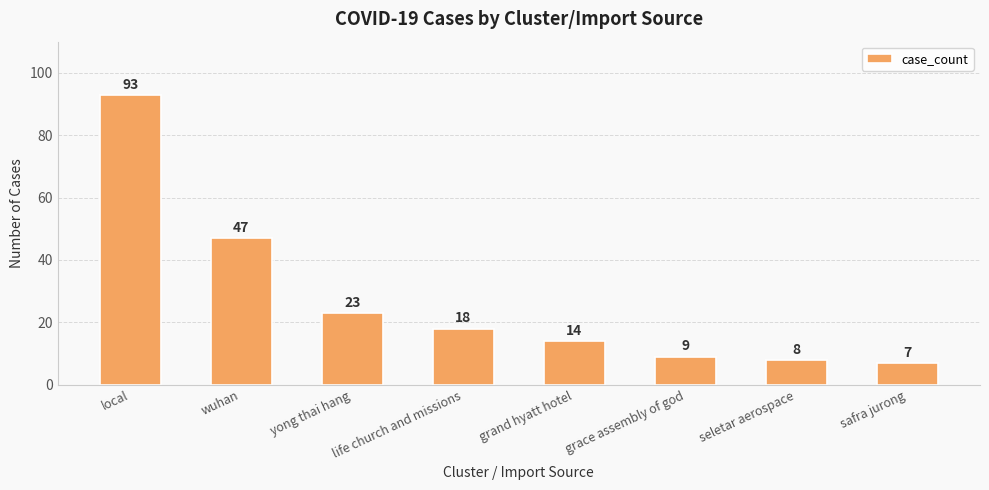

What is the value of the 4th bar from the left?

18